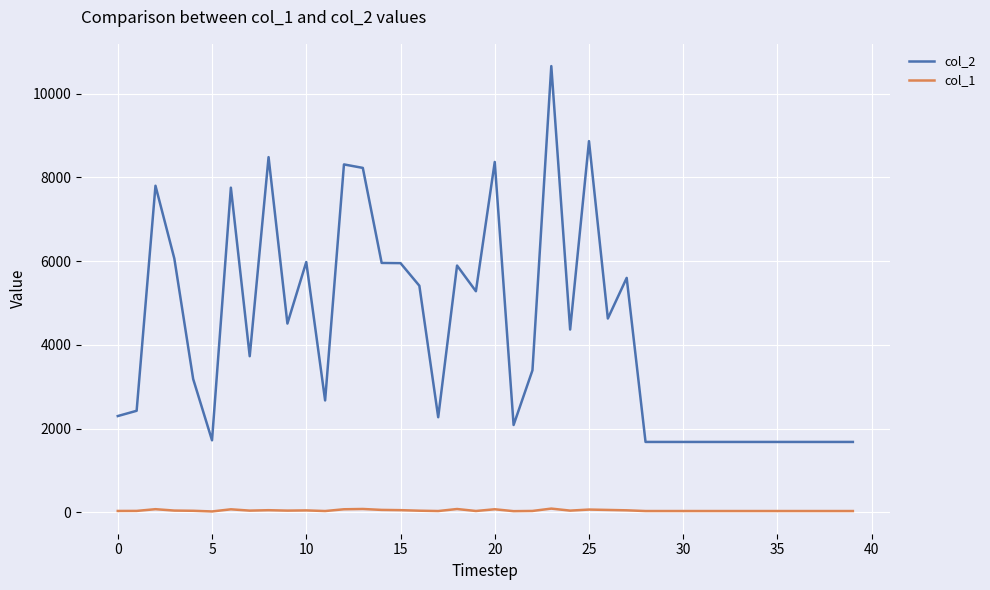

What are all the series names shown in the legend?

col_2, col_1